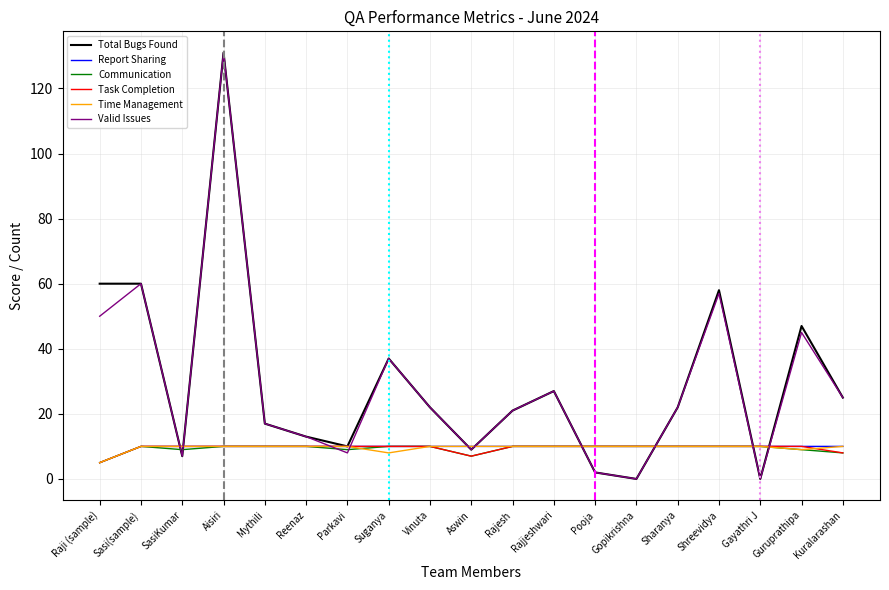

Is it true that Communication equals 9 at Guruprathipa?

True